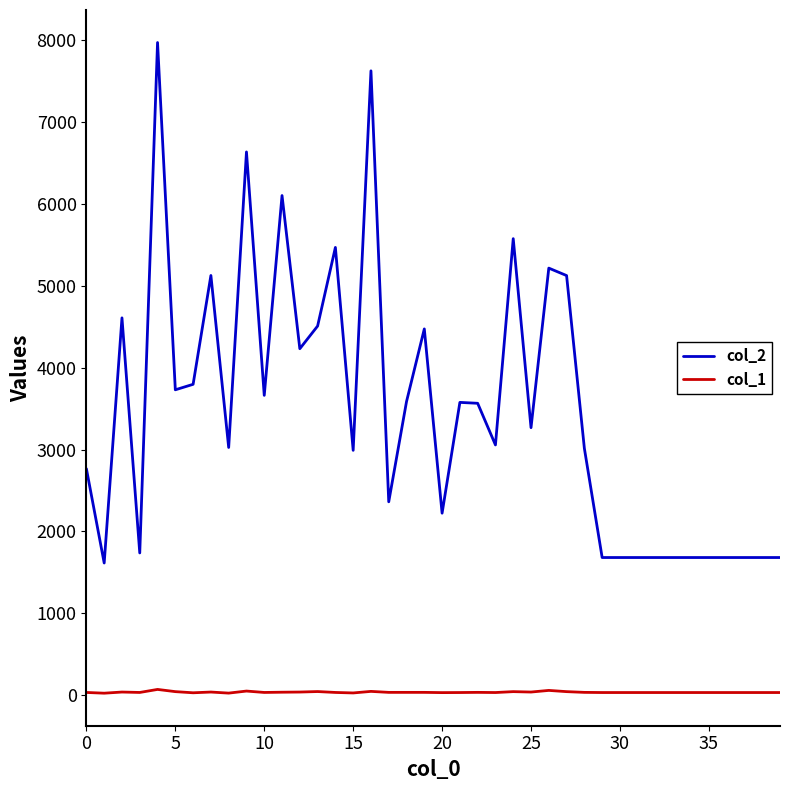

True or false: col_1 and col_2 cross at least once.

False